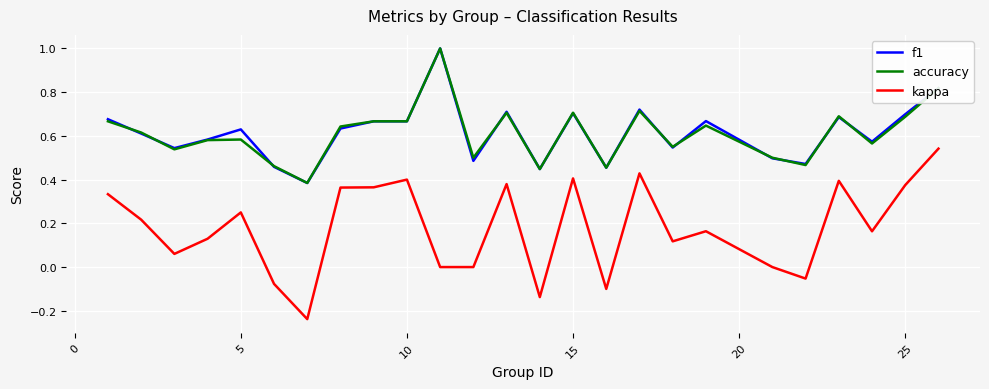

True or false: f1 and kappa cross at least once.

False